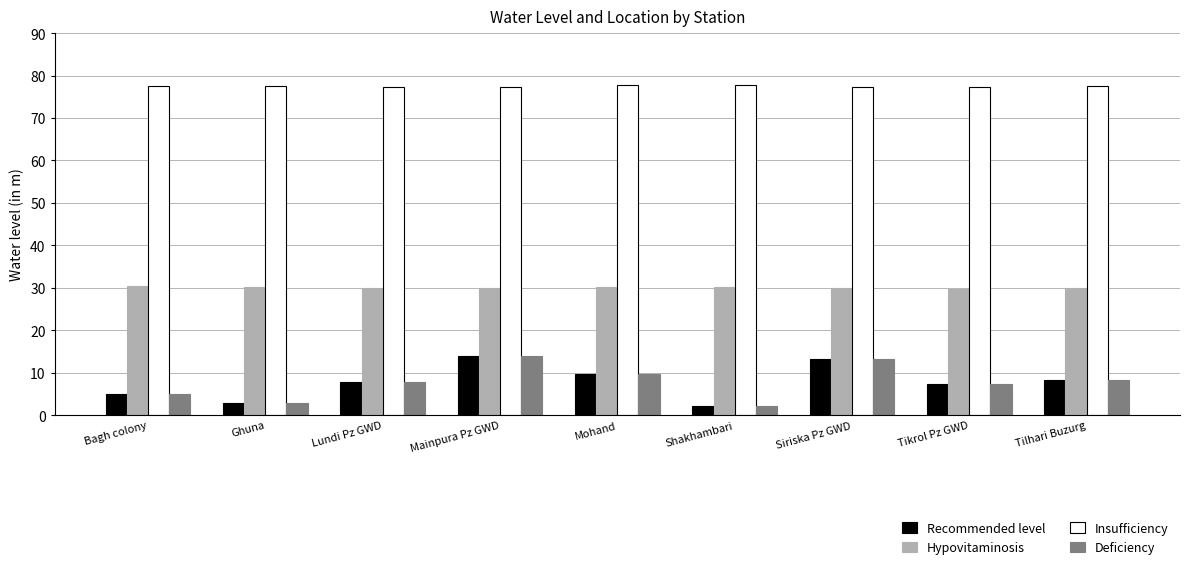

What is the minimum value for Recommended level?

2.1